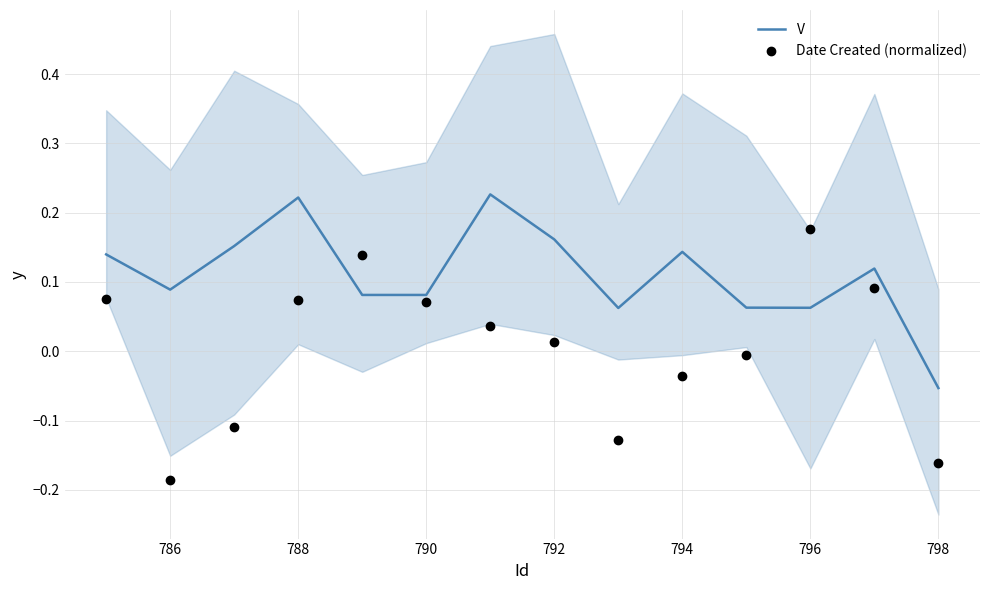

Which series has the widest spread of Y values?

Date Created (normalized)